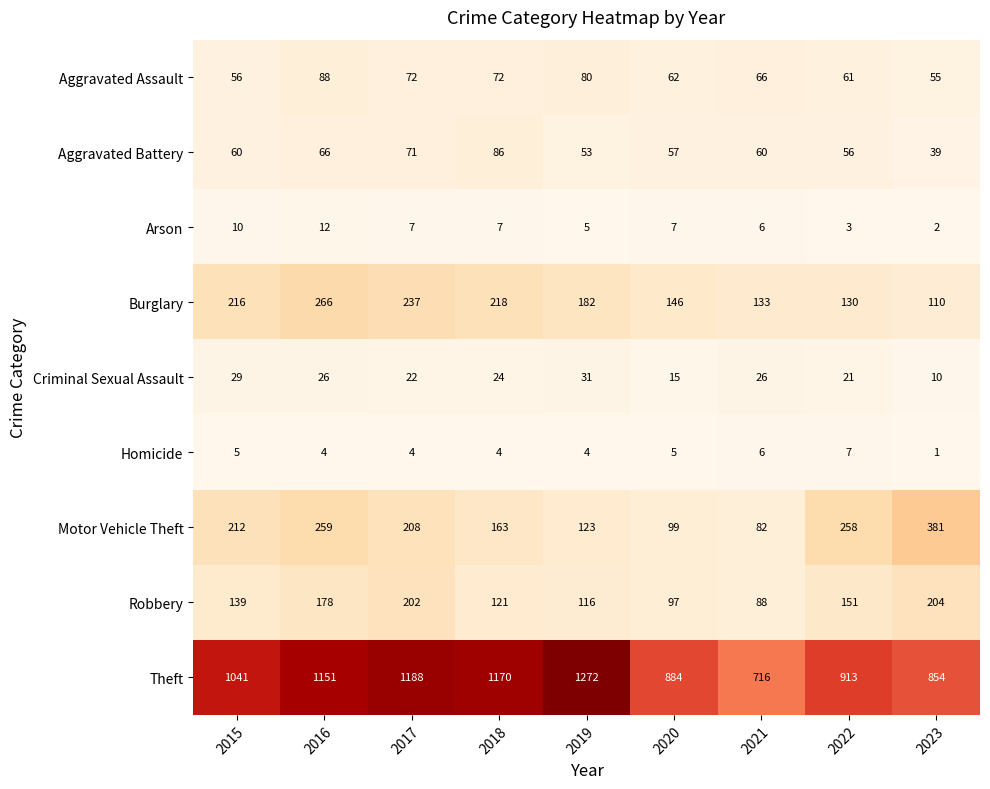

Which label corresponds to the smallest value in the chart?

2023